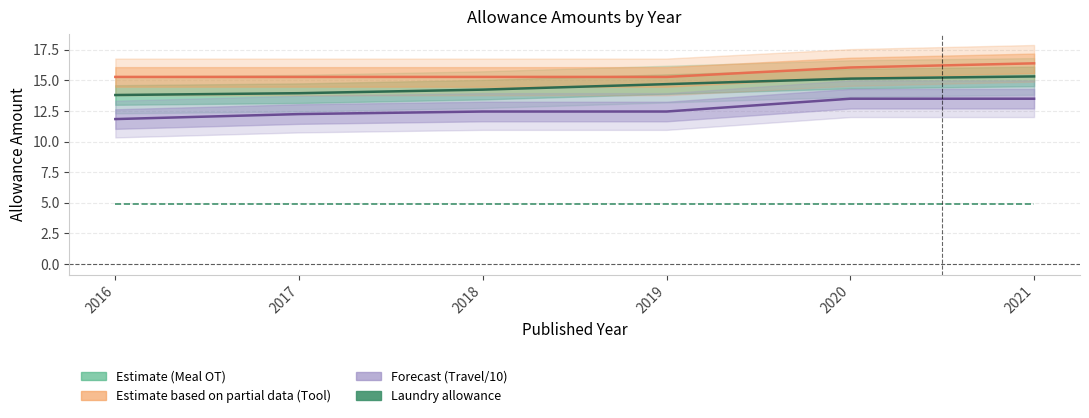

Reading left to right, transcribe all the data shown in this chart.

Meal allowance - overtime: 13.8	14.0	14.2	14.7	15.2	15.3
Tool allowance - tradesperson: 15.3	15.3	15.3	15.3	16.1	16.4
Travelling time and board allowance: 11.8	12.3	12.5	12.5	13.5	13.5